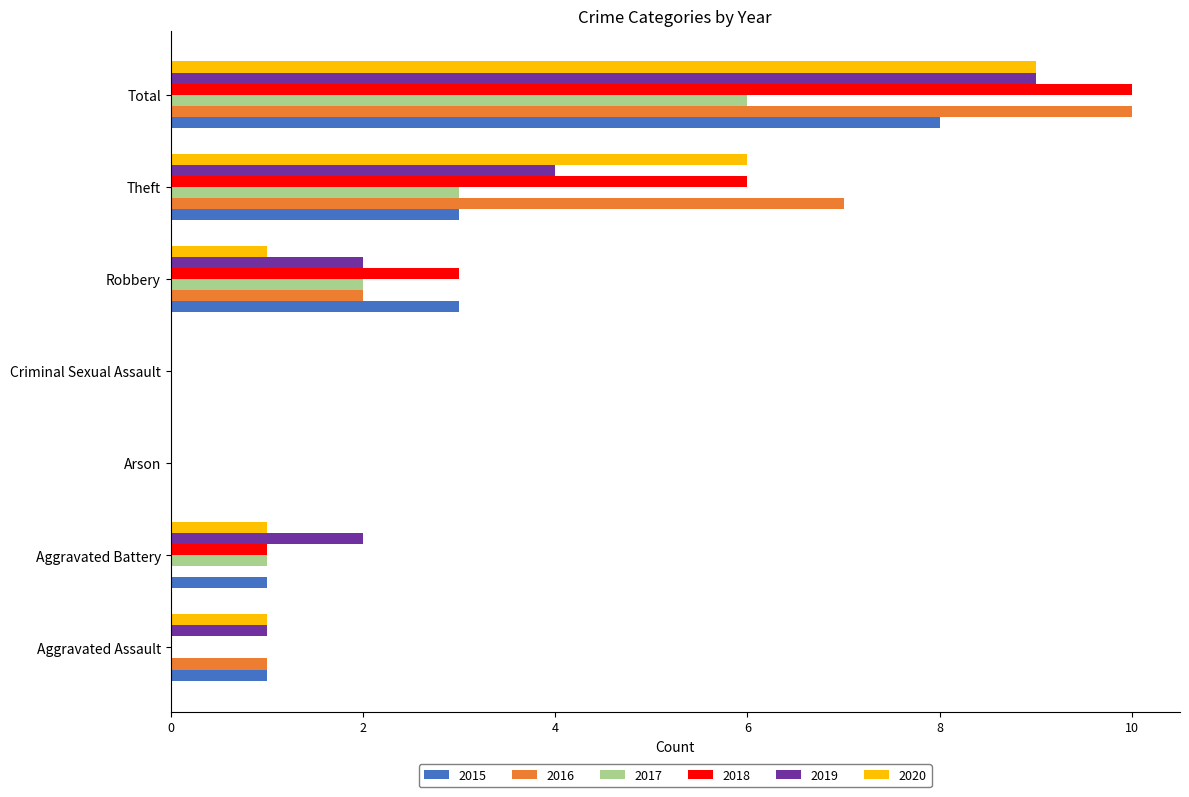

What is the average value of the 2020 series?

3